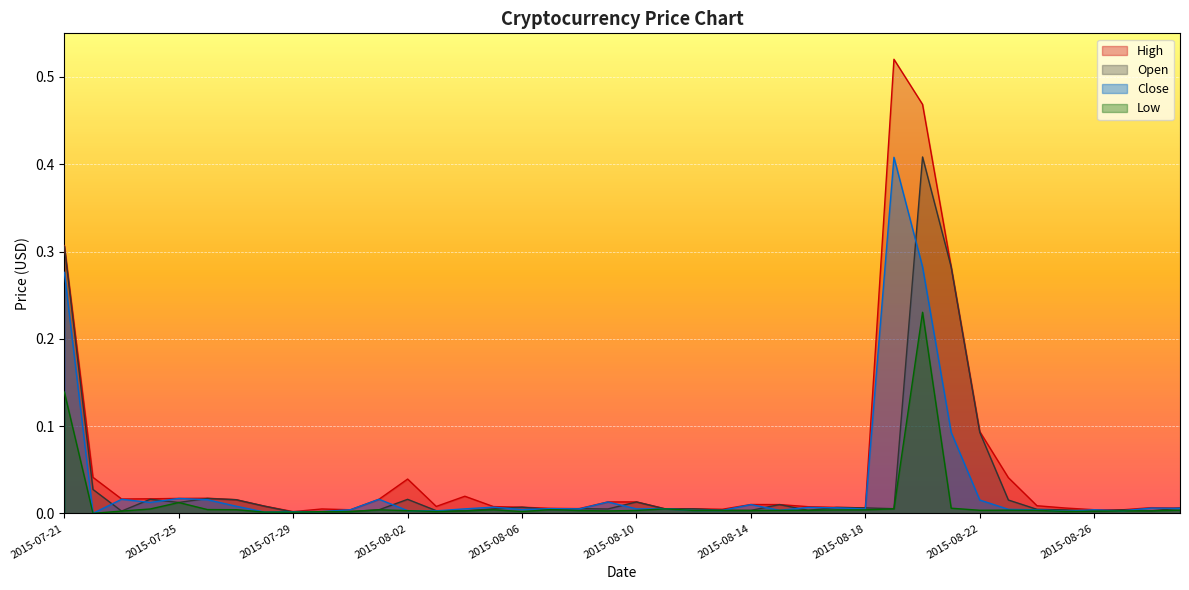

List the labels in order of Close value, largest first.

2015-08-19, 2015-08-20, 2015-07-21, 2015-08-21, 2015-07-25, 2015-08-01, 2015-07-23, 2015-07-26, 2015-08-22, 2015-08-09, 2015-07-24, 2015-08-14, 2015-07-27, 2015-08-05, 2015-08-16, 2015-08-17, 2015-08-28, 2015-08-29, 2015-08-07, 2015-08-11, 2015-08-04, 2015-08-10, 2015-08-08, 2015-08-18, 2015-08-23, 2015-08-06, 2015-07-31, 2015-08-26, 2015-08-24, 2015-08-15, 2015-08-12, 2015-08-13, 2015-08-02, 2015-08-27, 2015-08-03, 2015-08-25, 2015-07-30, 2015-07-29, 2015-07-28, 2015-07-22